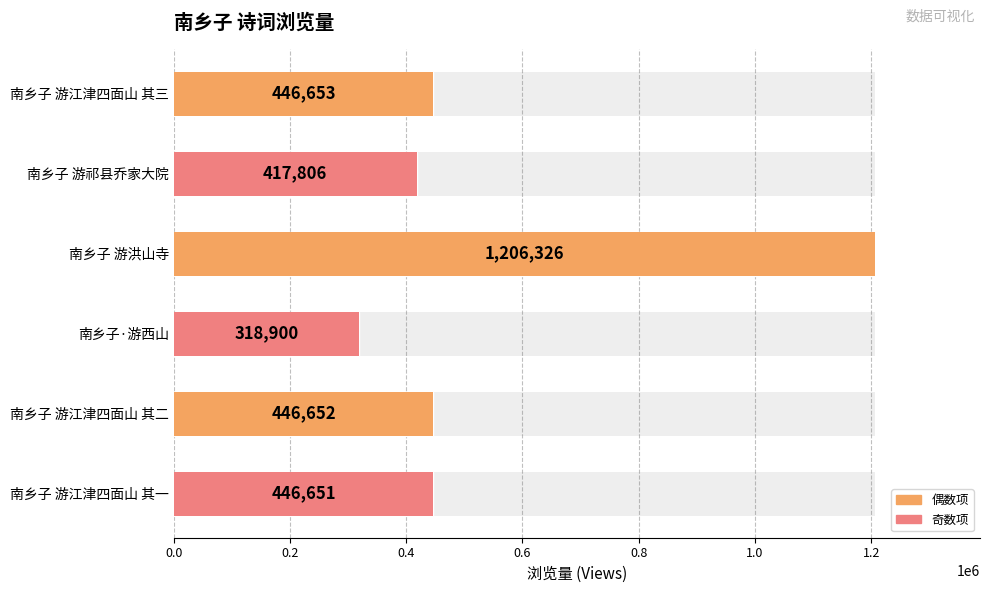

What is the change in value from 南乡子 游洪山寺 to 南乡子 游江津四面山 其一?

-759675